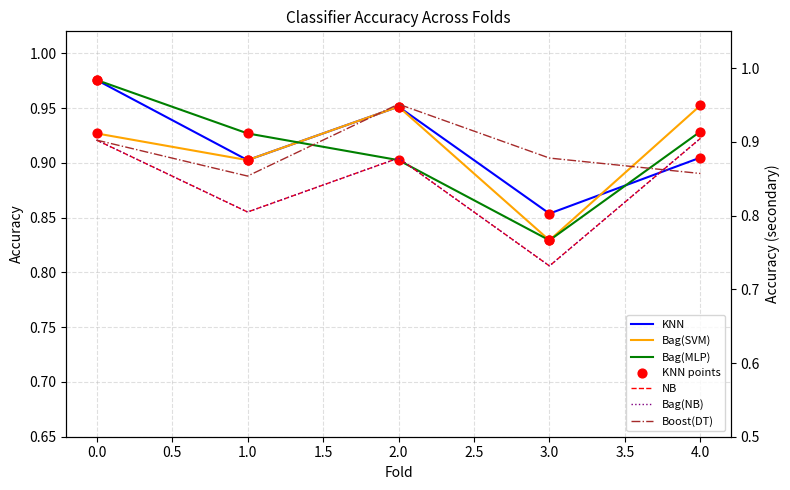

What is the total value across all series at 4?

5.5